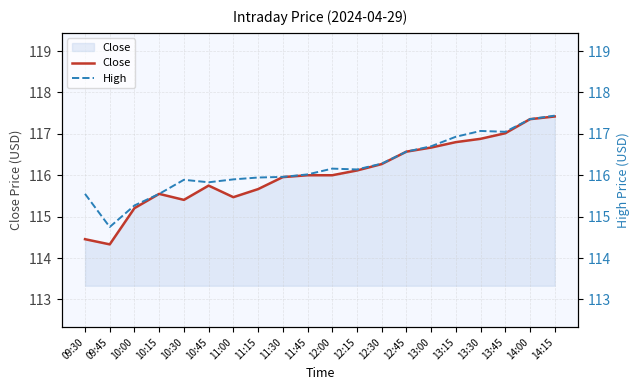

Where is the first local minimum for High?

09:45